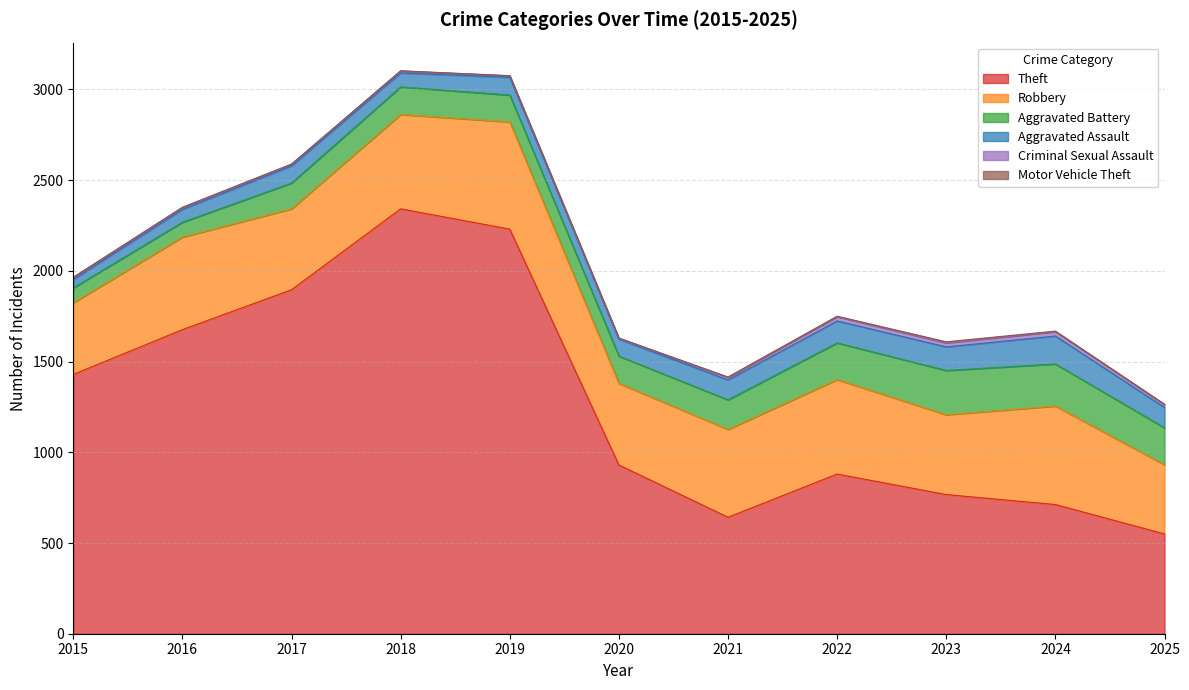

At how many categories does at least one series exceed 1949?

2